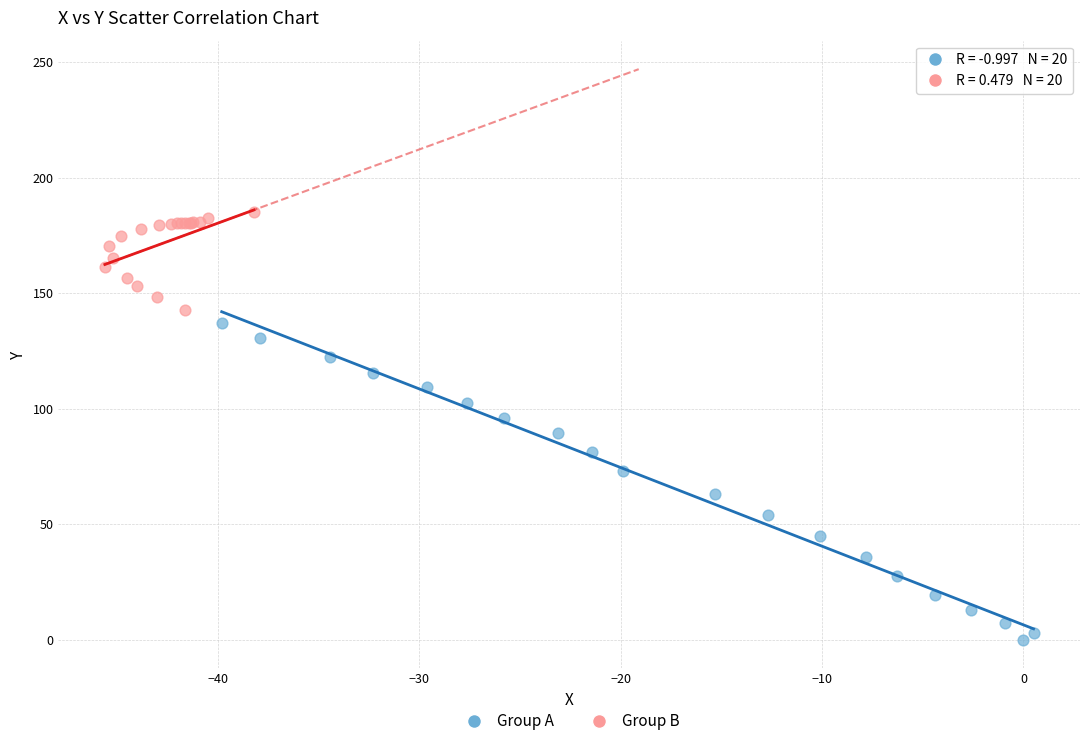

Which series reaches the minimum Y coordinate?

Group A